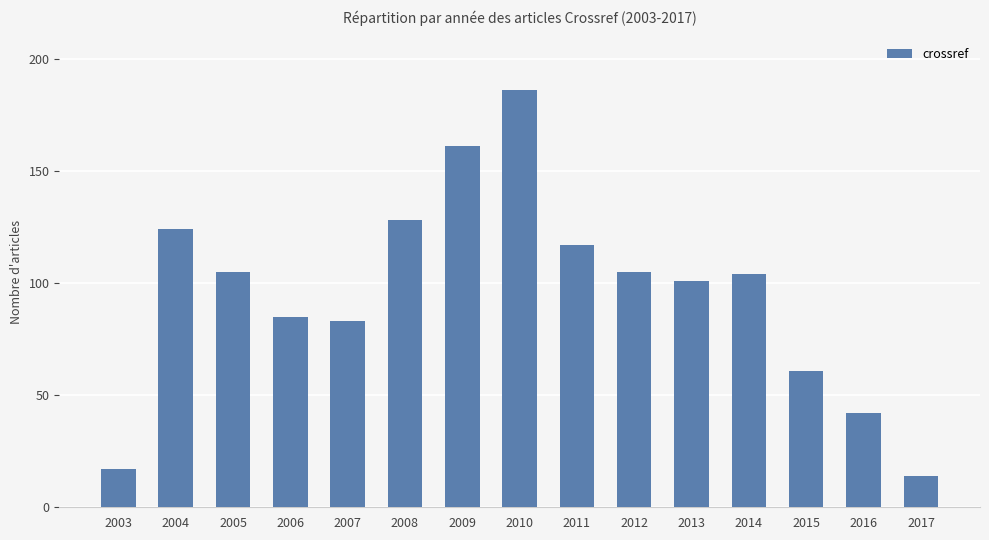

What is the value of the 5th bar from the left?

83